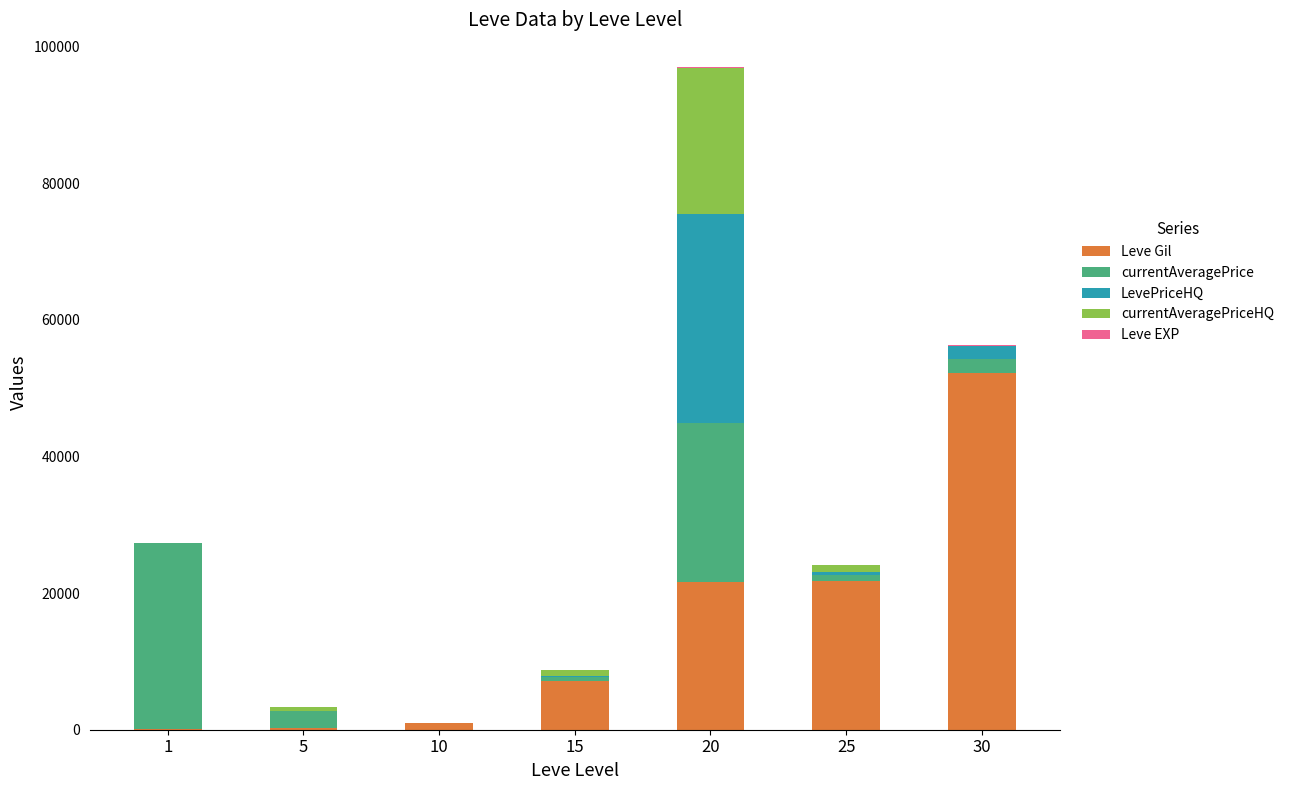

What is the maximum value for Leve Gil?

52220